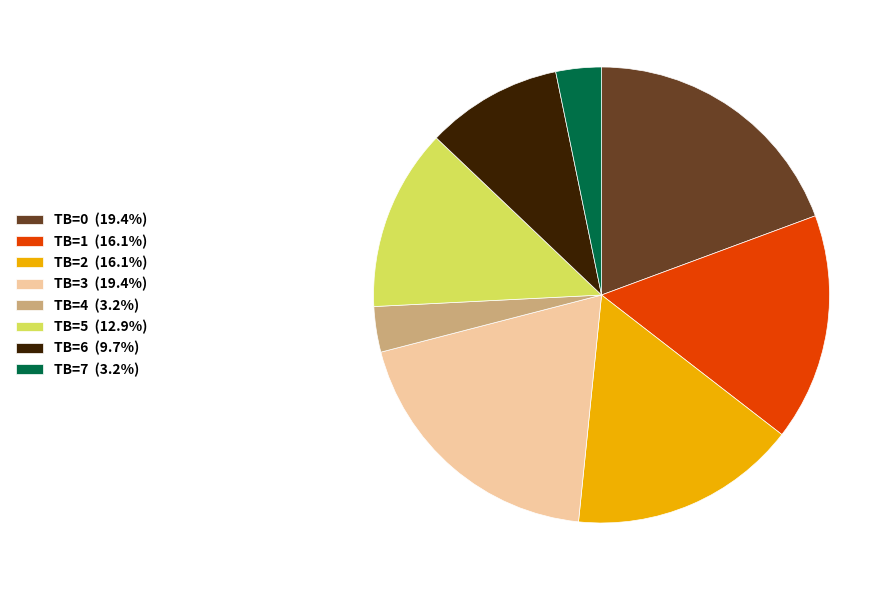

True or false: TB=5 accounts for 20% of the total.

False